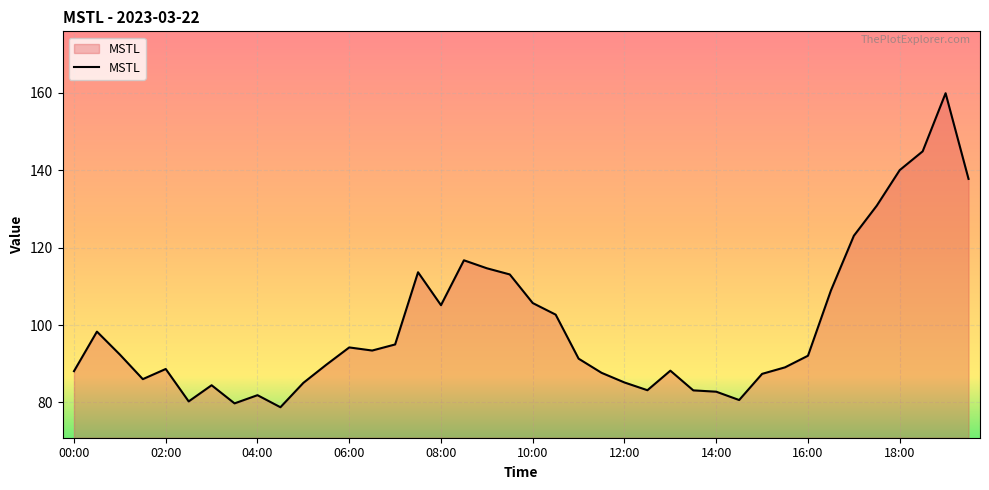

What is the minimum value shown in the chart?

78.8